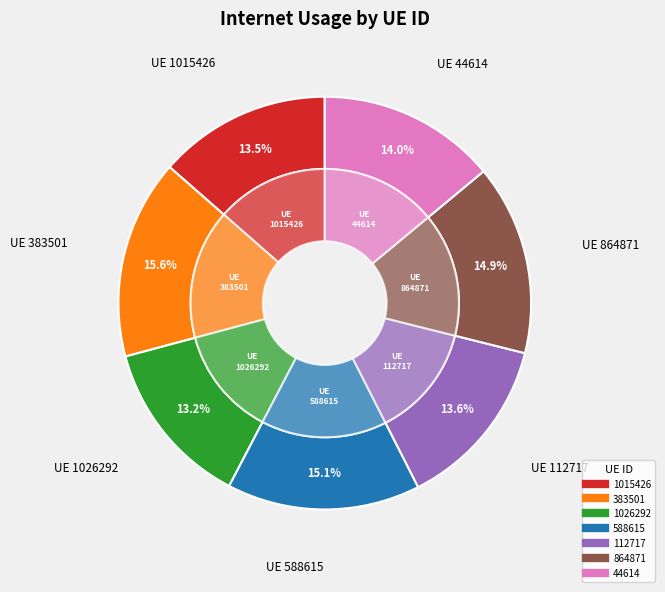

To the nearest percent, what percentage of the pie is 864871?

15%